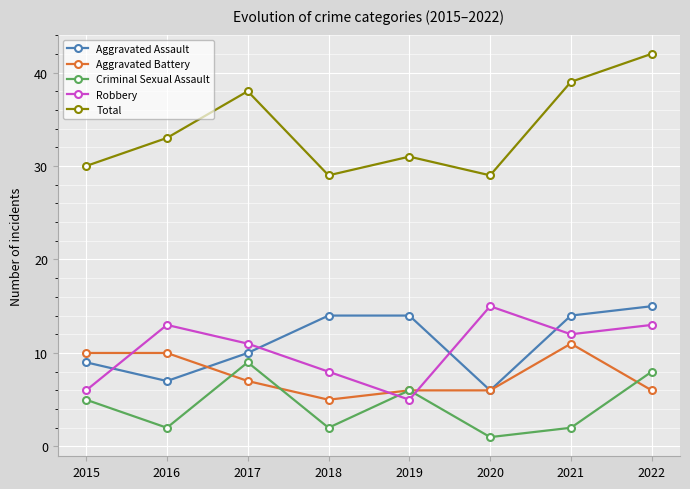

Which series has the largest range (max minus min)?

Total